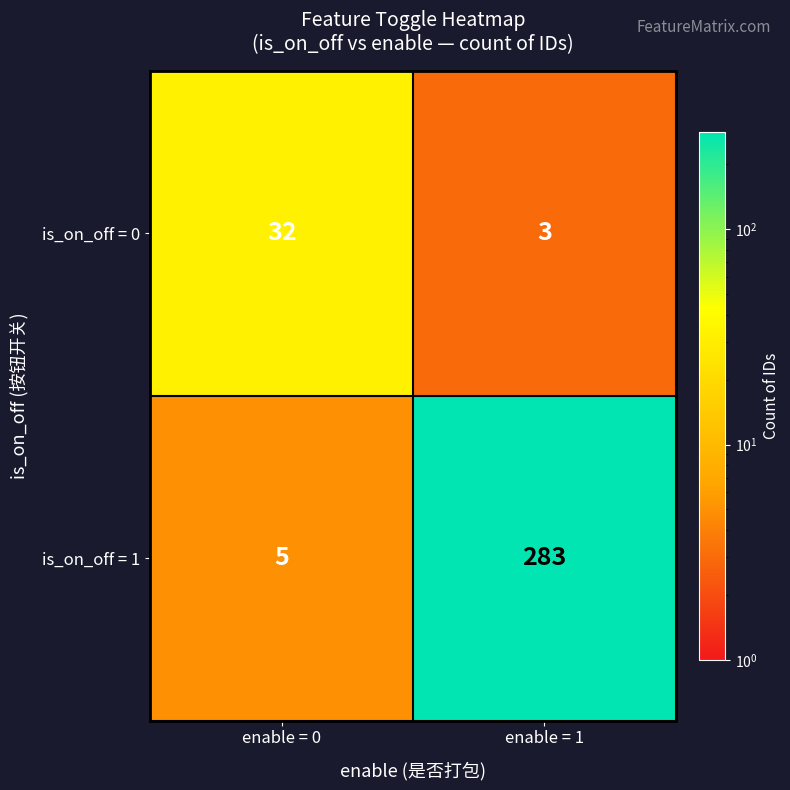

At enable = 0, list the series in order from largest to smallest.

is_on_off = 0, is_on_off = 1